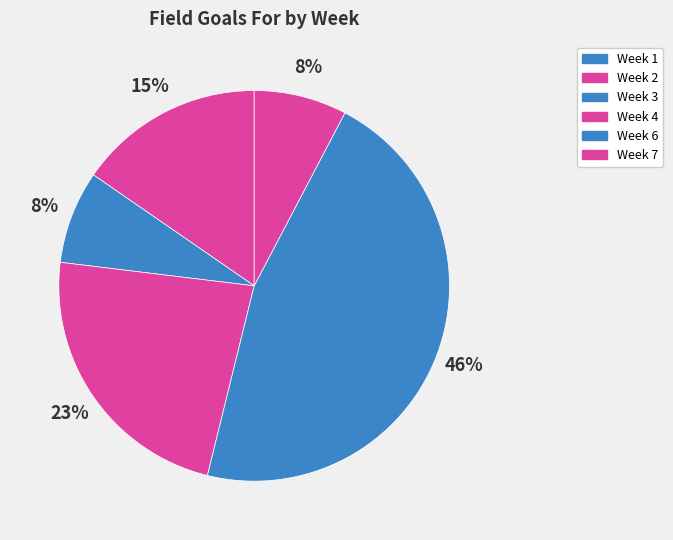

How many slices are in this pie chart?

6